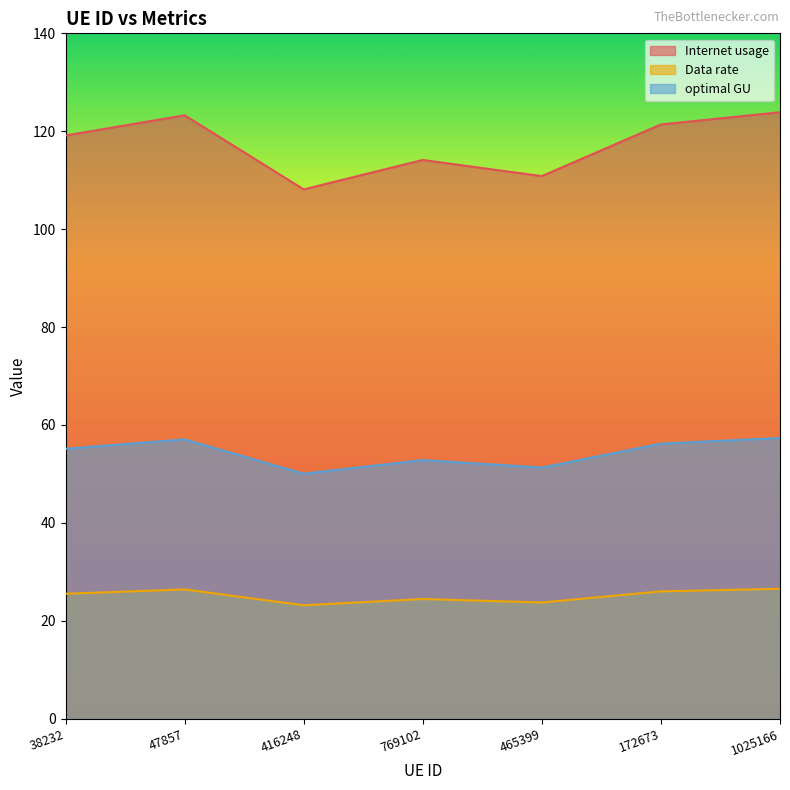

True or false: Internet usage has more than 2 points higher than both neighbors.

False